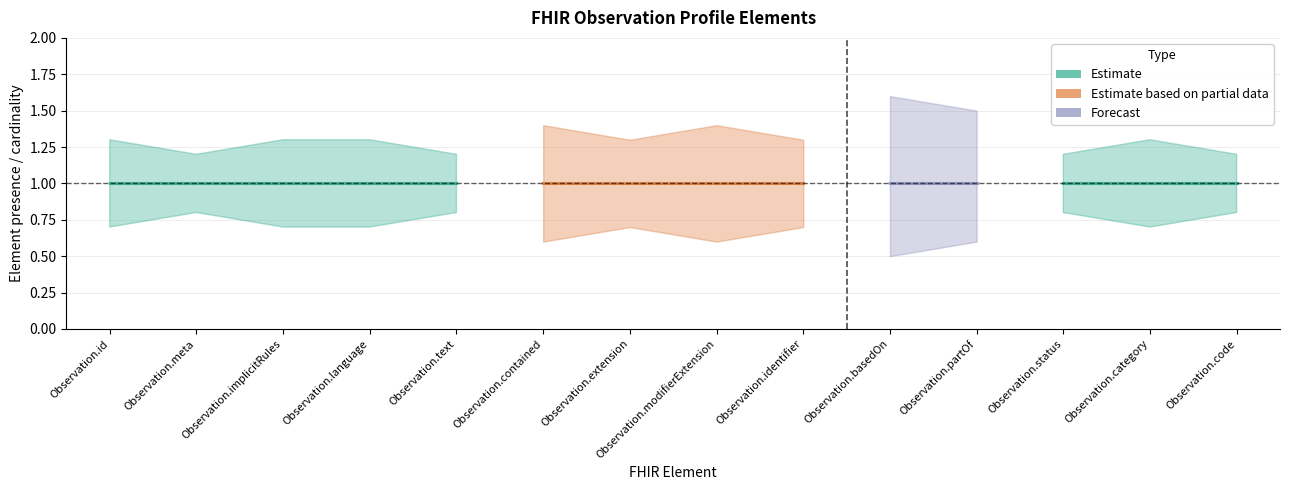

Read the Estimate value at Observation.meta.

1